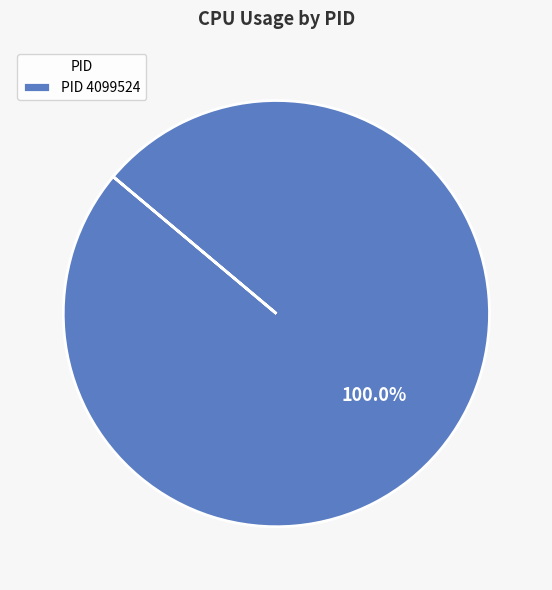

Is there any slice that represents more than half of the pie?

Yes